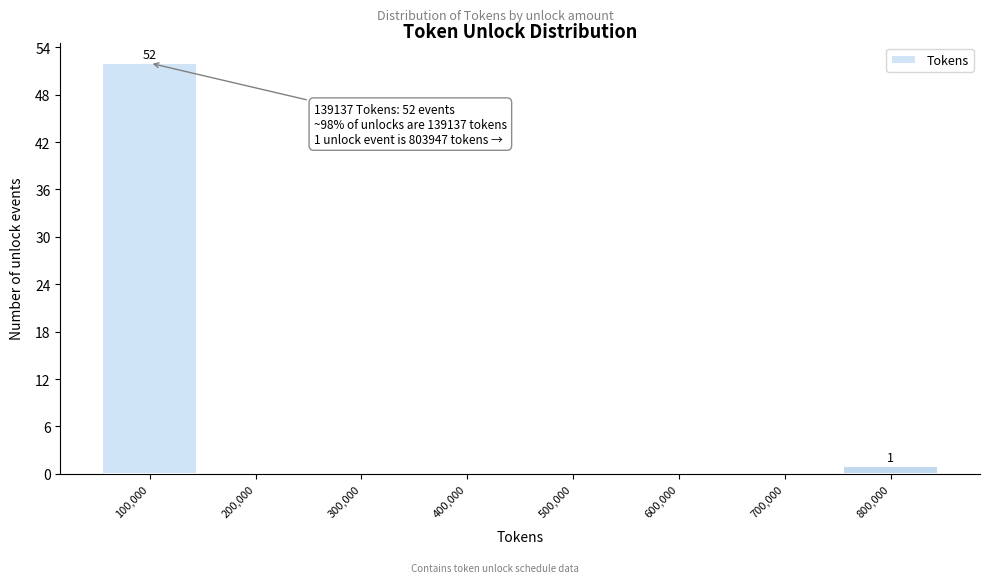

Reading left to right, list all the values displayed in this chart.

100,000=52	200,000=0	300,000=0	400,000=0	500,000=0	600,000=0	700,000=0	800,000=1